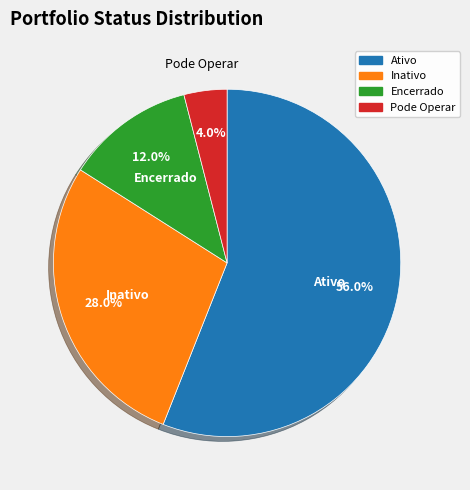

Is it true that Ativo is 56% of the pie?

True